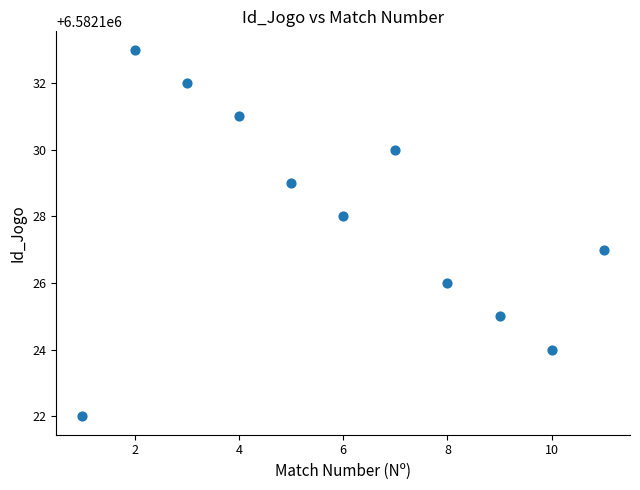

What is the range of X values (max minus min)?

10